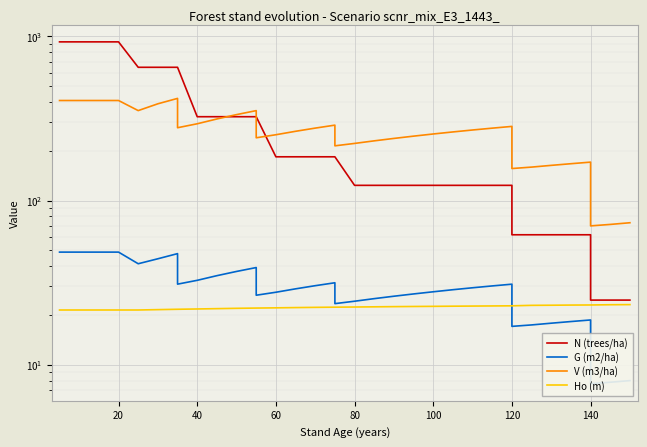

Is the value of V (m3/ha) at 14 greater than the value of N (trees/ha) at 10?

No